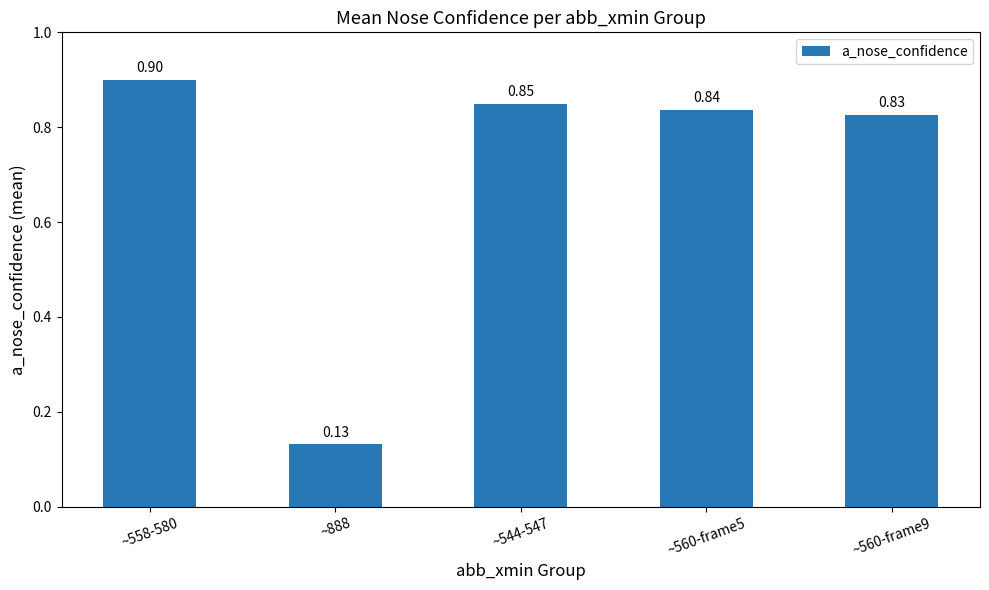

What is the label of the 5th bar from the left?

~560-frame9